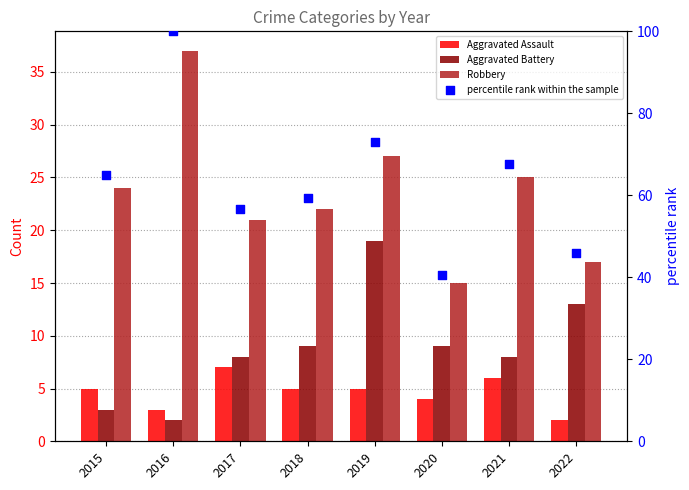

At which category is the sum across all series the highest?

2016